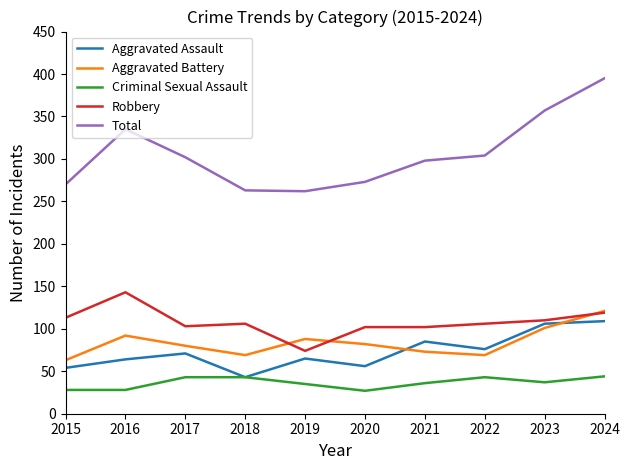

True or false: Robbery and Total cross at least once.

False